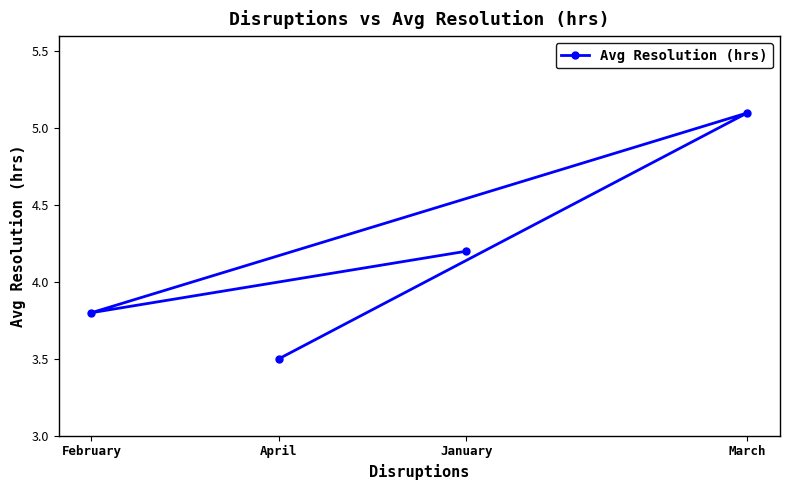

The chart shows a value of 1.3 at January. True or false?

False